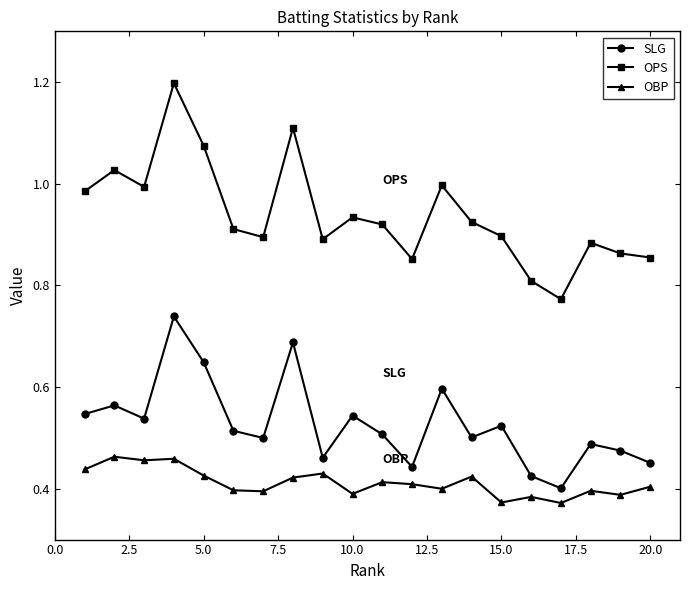

Which series has the largest total across all categories?

OPS